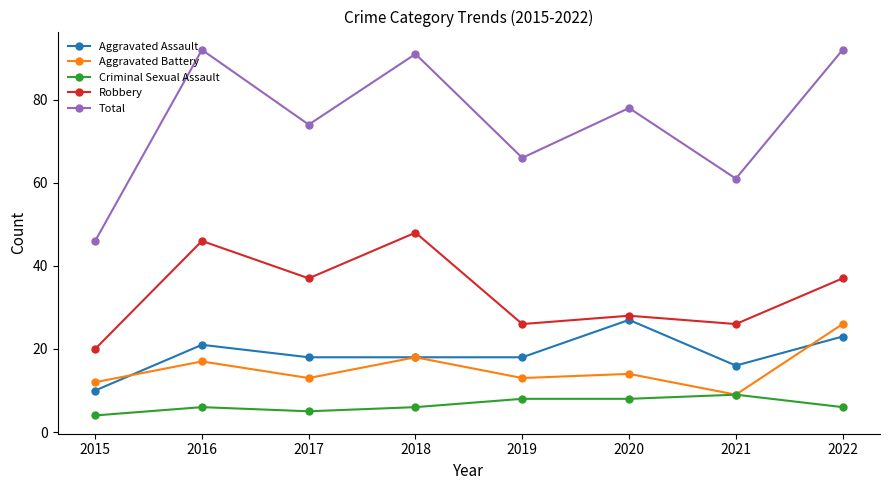

Which series has the largest total across all categories?

Total